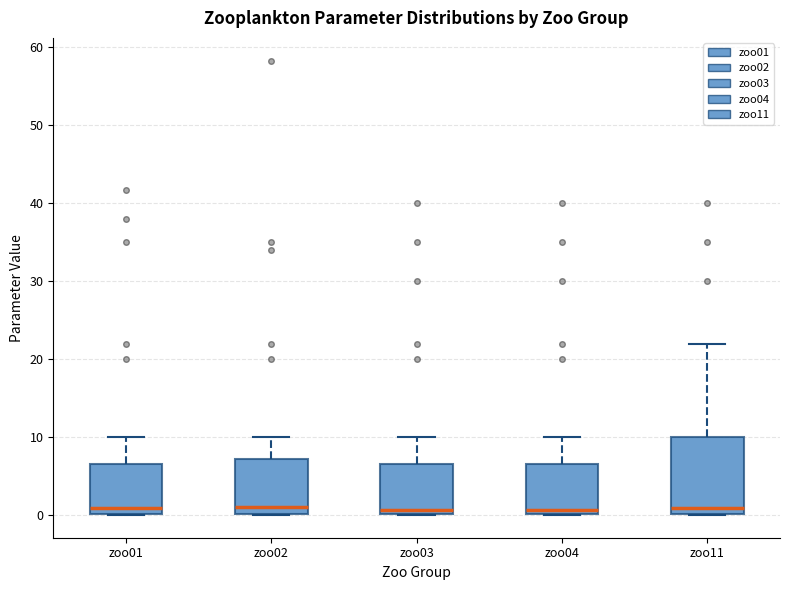

Reading left to right, transcribe this box plot: for each box, give where its median line is, the range the box spans, and where its two whiskers end, as read against the y-axis. The values are not printed on the chart, so give them approximately, as read against the axis.

zoo01: median 1, box 0 to 7, whiskers 0 to 10
zoo02: median 1, box 0 to 7, whiskers 0 to 10
zoo03: median 1, box 0 to 7, whiskers 0 to 10
zoo04: median 1, box 0 to 7, whiskers 0 to 10
zoo11: median 1, box 0 to 10, whiskers 0 to 22